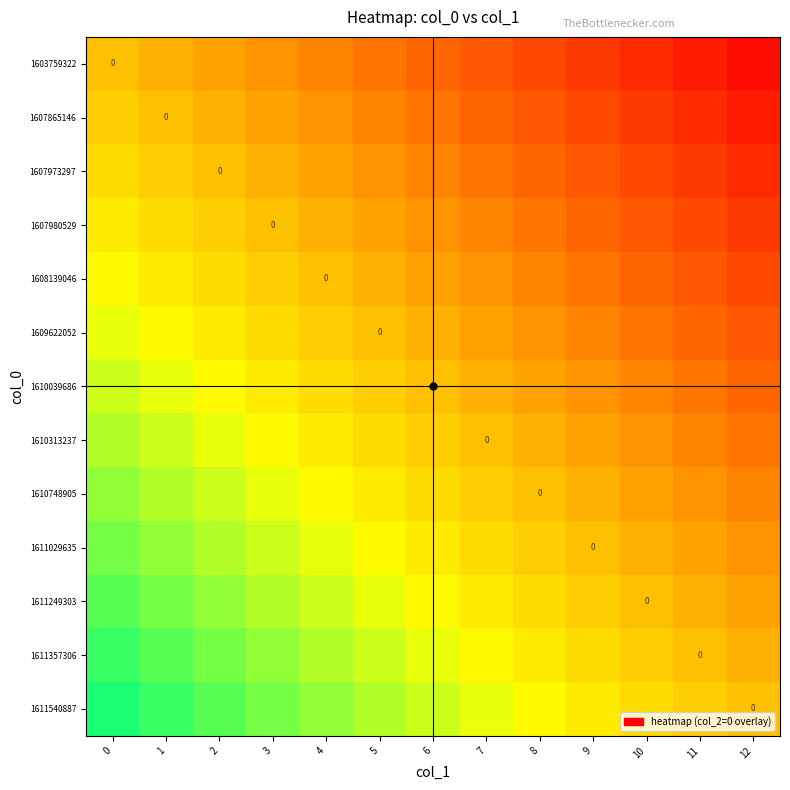

Count the number of data series in this chart.

13